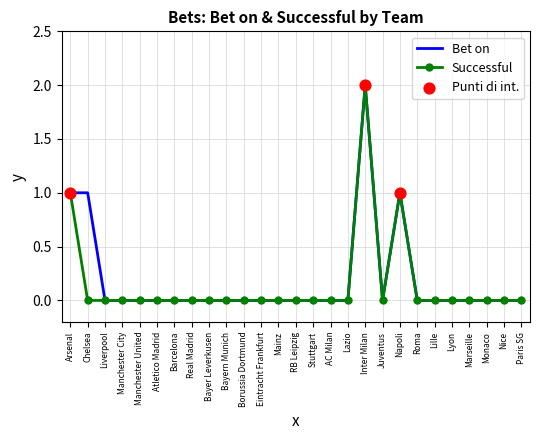

Is the value of Bet on at Chelsea greater than the value of Successful at Marseille?

Yes